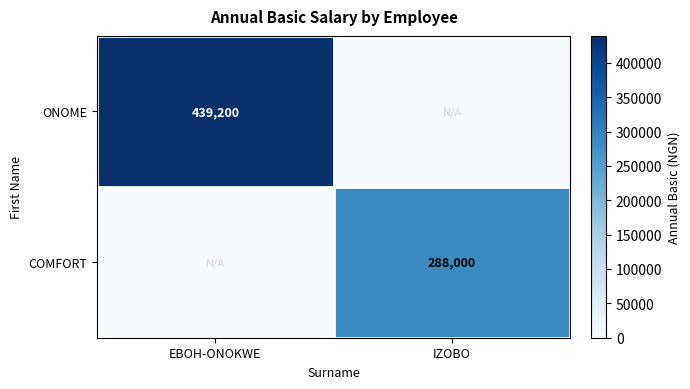

The value of COMFORT at IZOBO is 288000. True or false?

True